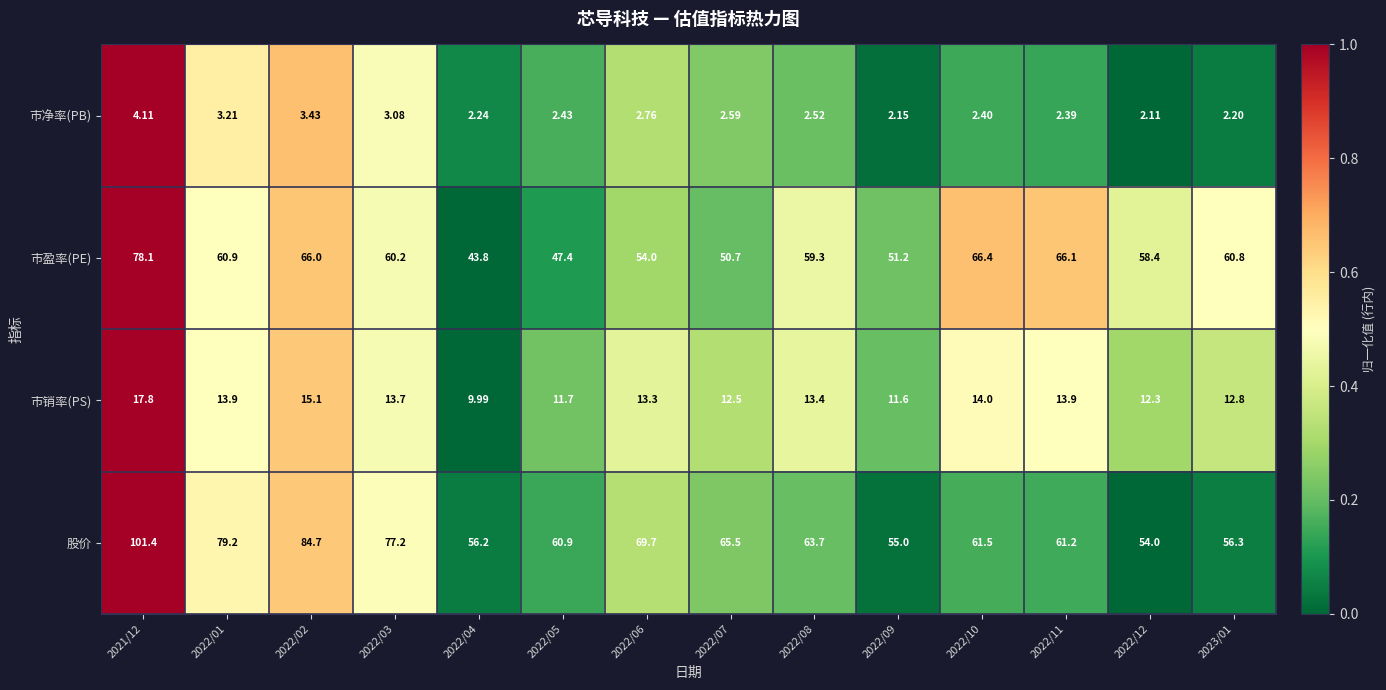

Rank the series by their maximum value, from lowest to highest.

市净率(PB), 市销率(PS), 市盈率(PE), 股价